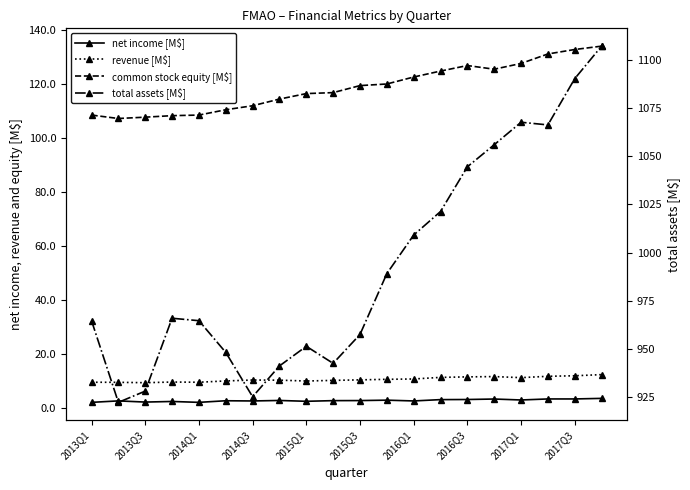

How many distinct data groups are displayed?

4